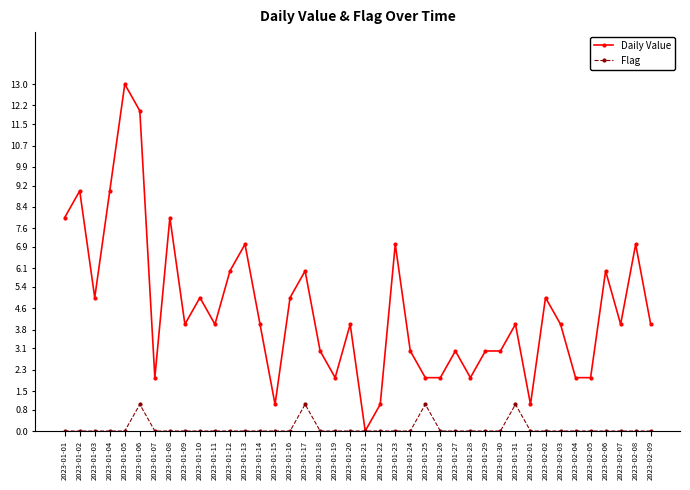

What is the label of the 24th point from the left?

2023-01-24